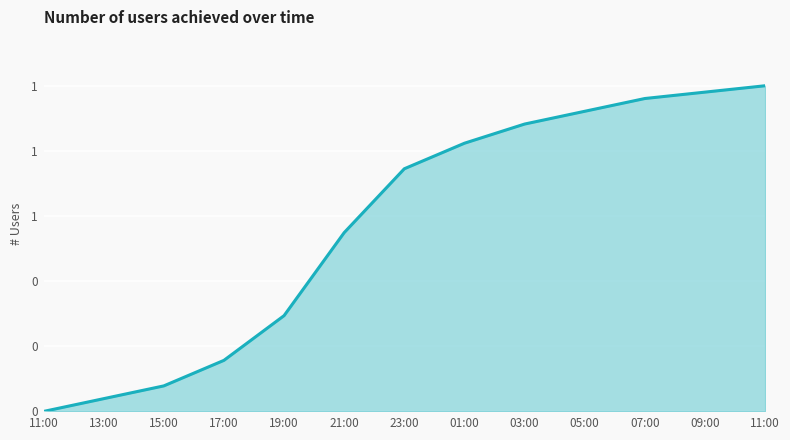

Where is the data nearest to the value 25?

21:00